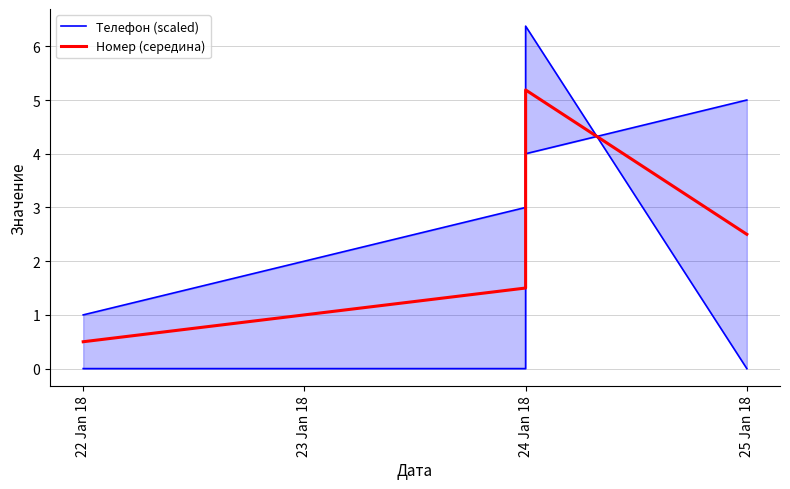

What are all the series names shown in the legend?

Телефон (scaled), Номер (середина)